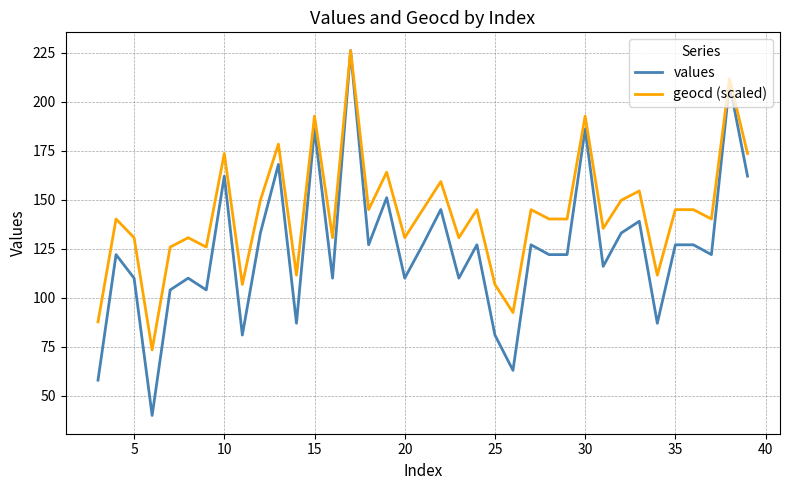

What is the minimum value shown in the chart?

40.0